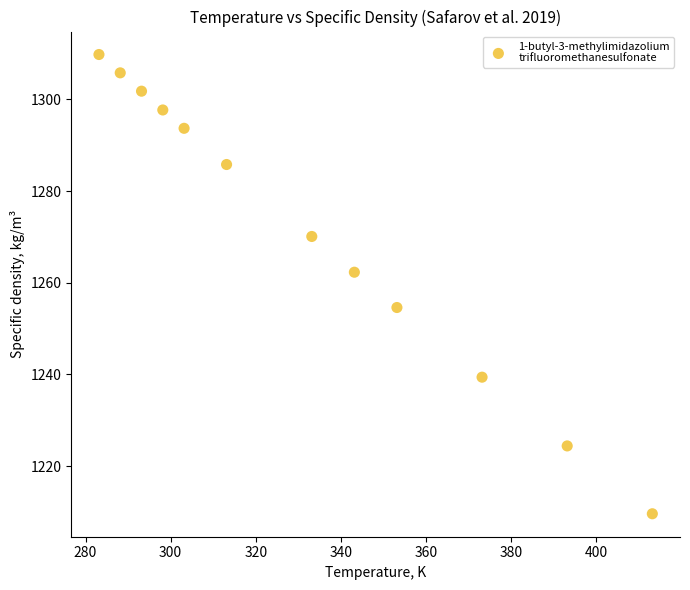

What is the range of X values (max minus min)?

130.0